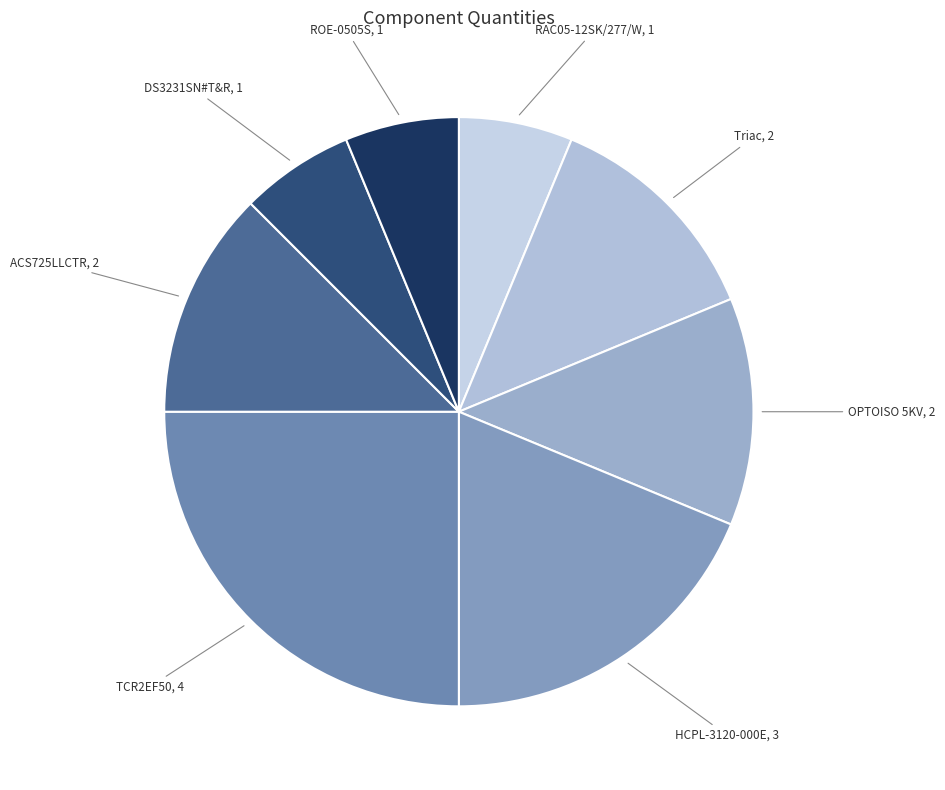

How many segments does this pie chart have?

8